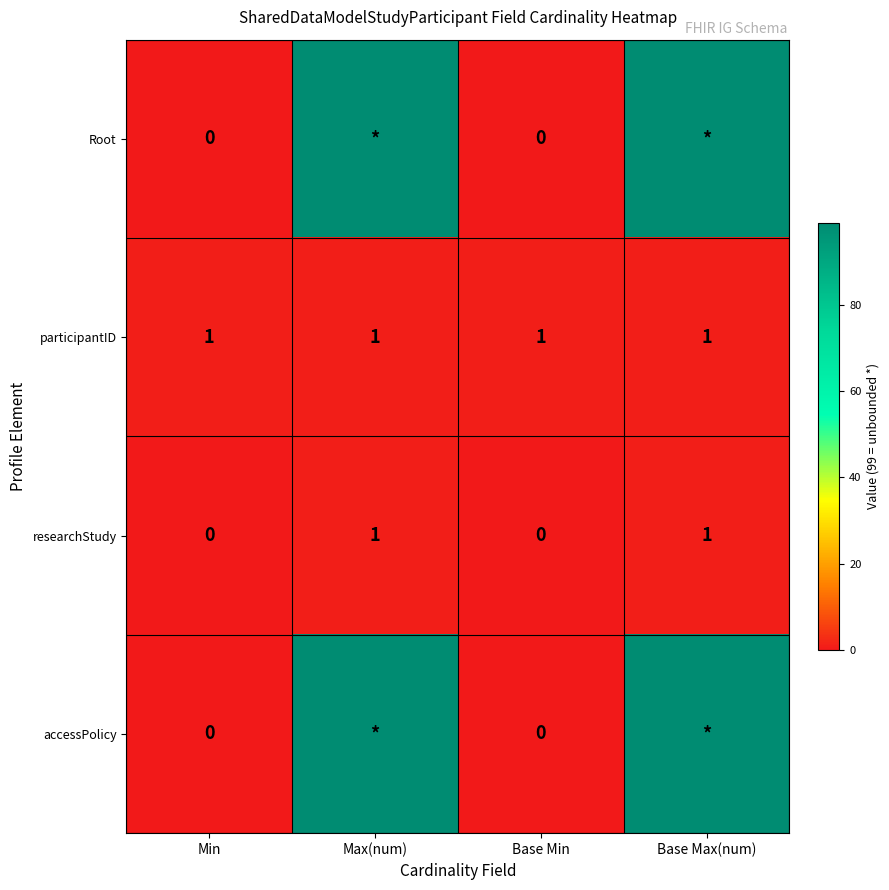

Is it true that participantID equals 1 at Max(num)?

True